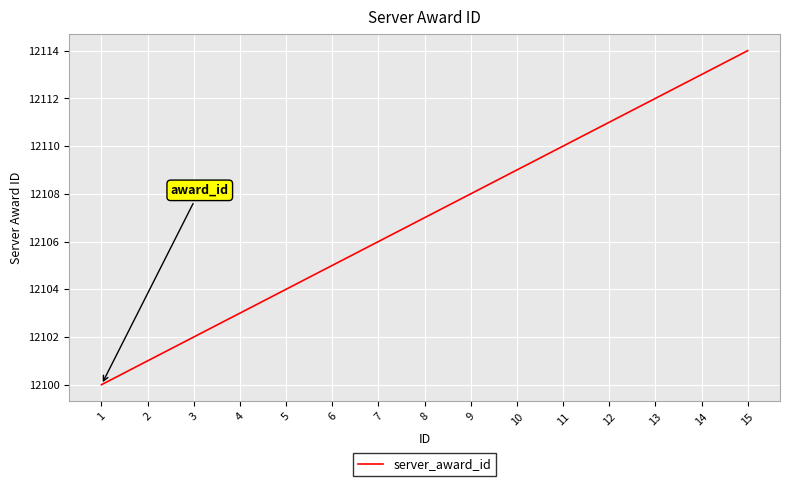

What is the change in value from 3 to 15?

+12